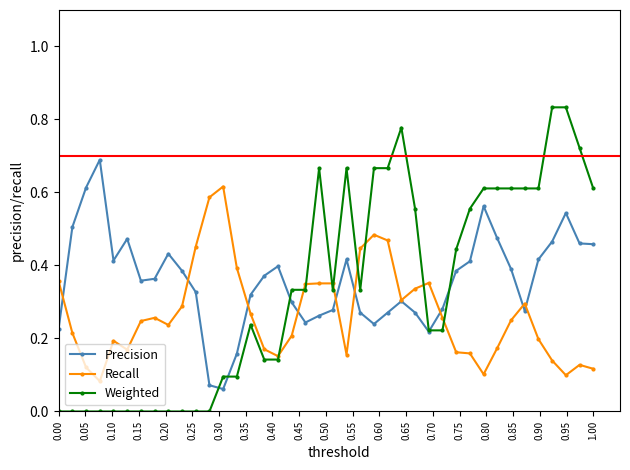

List the series in order of their peak value, lowest first.

Recall, Precision, Weighted